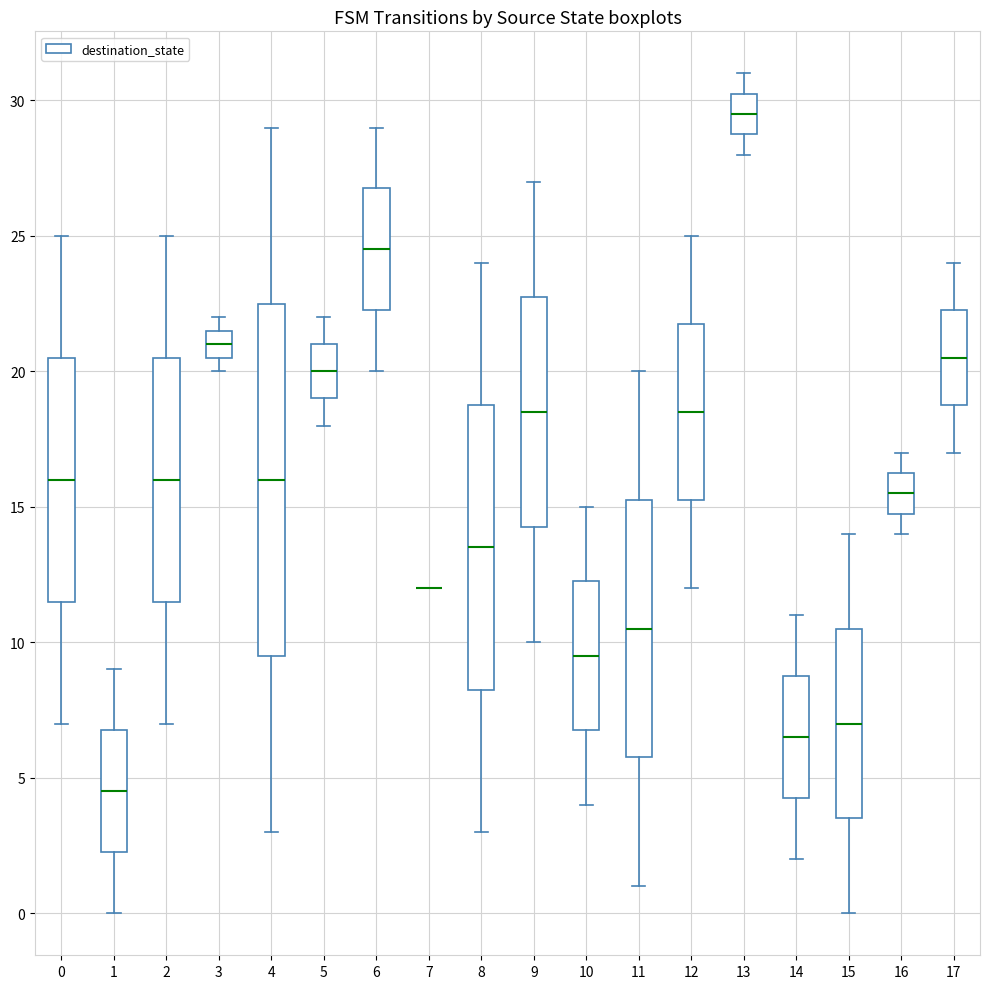

Reading left to right, transcribe this box plot: for each box, give where its median line is, the range the box spans, and where its two whiskers end, as read against the y-axis. The values are not printed on the chart, so give them approximately, as read against the axis.

0: median 16.0, box 11.5 to 20.5, whiskers 7.0 to 25.0
1: median 4.5, box 2.5 to 7.0, whiskers 0.0 to 9.0
2: median 16.0, box 11.5 to 20.5, whiskers 7.0 to 25.0
3: median 21.0, box 20.5 to 21.5, whiskers 20.0 to 22.0
4: median 16.0, box 9.5 to 22.5, whiskers 3.0 to 29.0
5: median 20.0, box 19.0 to 21.0, whiskers 18.0 to 22.0
6: median 24.5, box 22.5 to 27.0, whiskers 20.0 to 29.0
7: box collapsed to a line at 12.0, whiskers 12.0 to 12.0
8: median 13.5, box 8.5 to 19.0, whiskers 3.0 to 24.0
9: median 18.5, box 14.5 to 23.0, whiskers 10.0 to 27.0
10: median 9.5, box 7.0 to 12.5, whiskers 4.0 to 15.0
11: median 10.5, box 6.0 to 15.5, whiskers 1.0 to 20.0
12: median 18.5, box 15.5 to 22.0, whiskers 12.0 to 25.0
13: median 29.5, box 29.0 to 30.5, whiskers 28.0 to 31.0
14: median 6.5, box 4.5 to 9.0, whiskers 2.0 to 11.0
15: median 7.0, box 3.5 to 10.5, whiskers 0.0 to 14.0
16: median 15.5, box 15.0 to 16.5, whiskers 14.0 to 17.0
17: median 20.5, box 19.0 to 22.5, whiskers 17.0 to 24.0